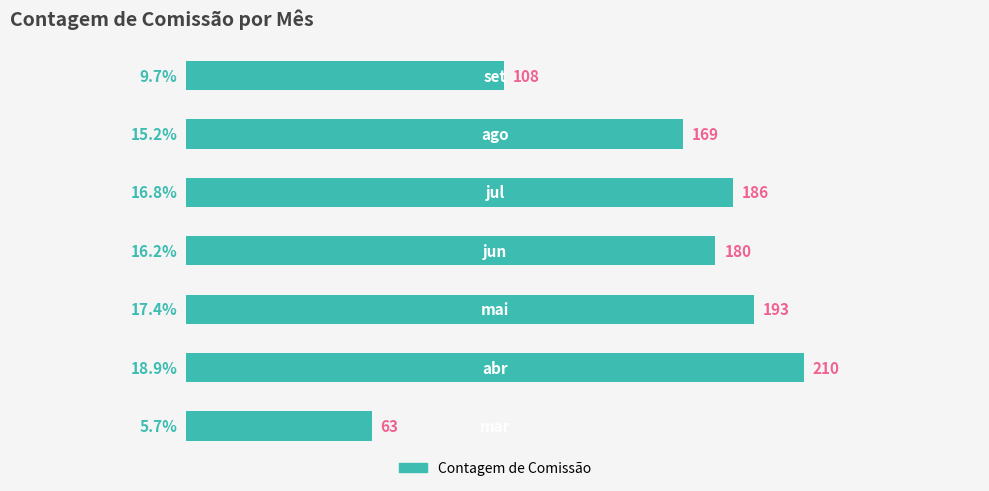

What is the difference between the second highest and second lowest values?

85